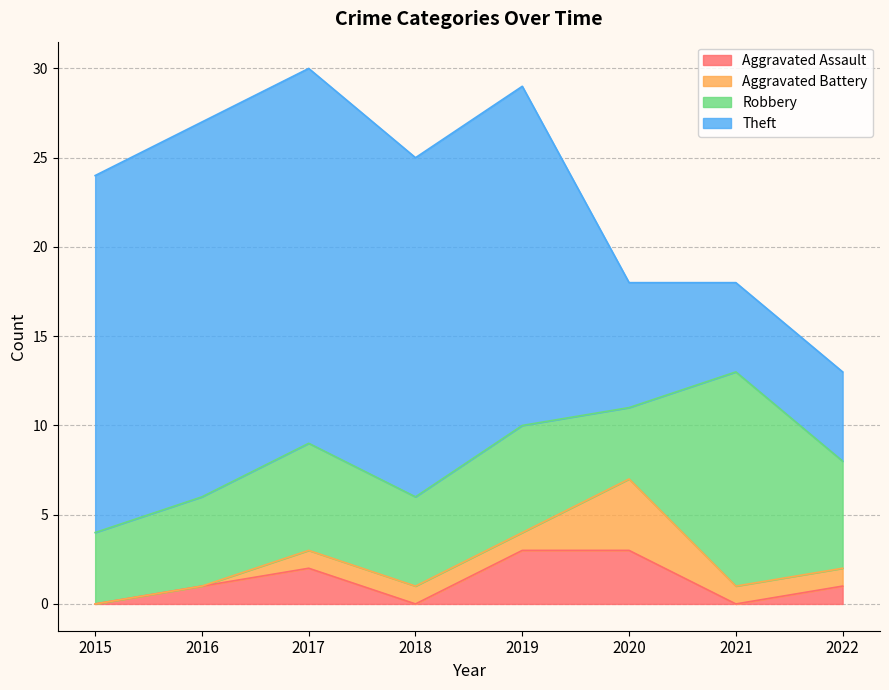

Which series has the largest total across all categories?

Theft